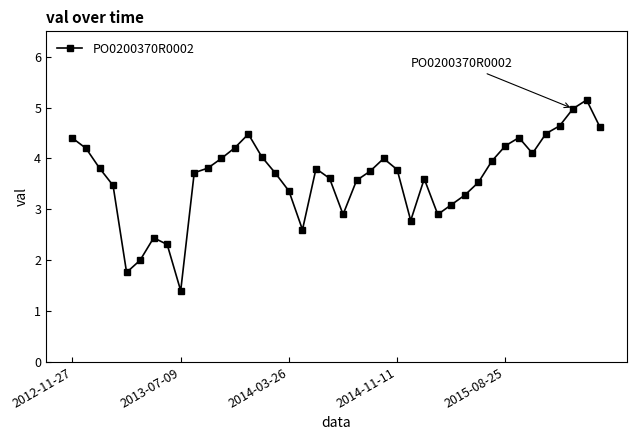

What is the average value?

3.6